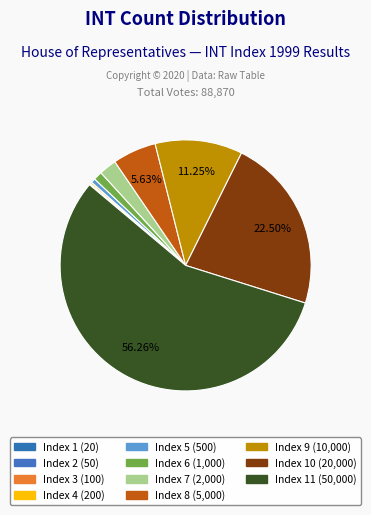

Which slice is the smallest?

1